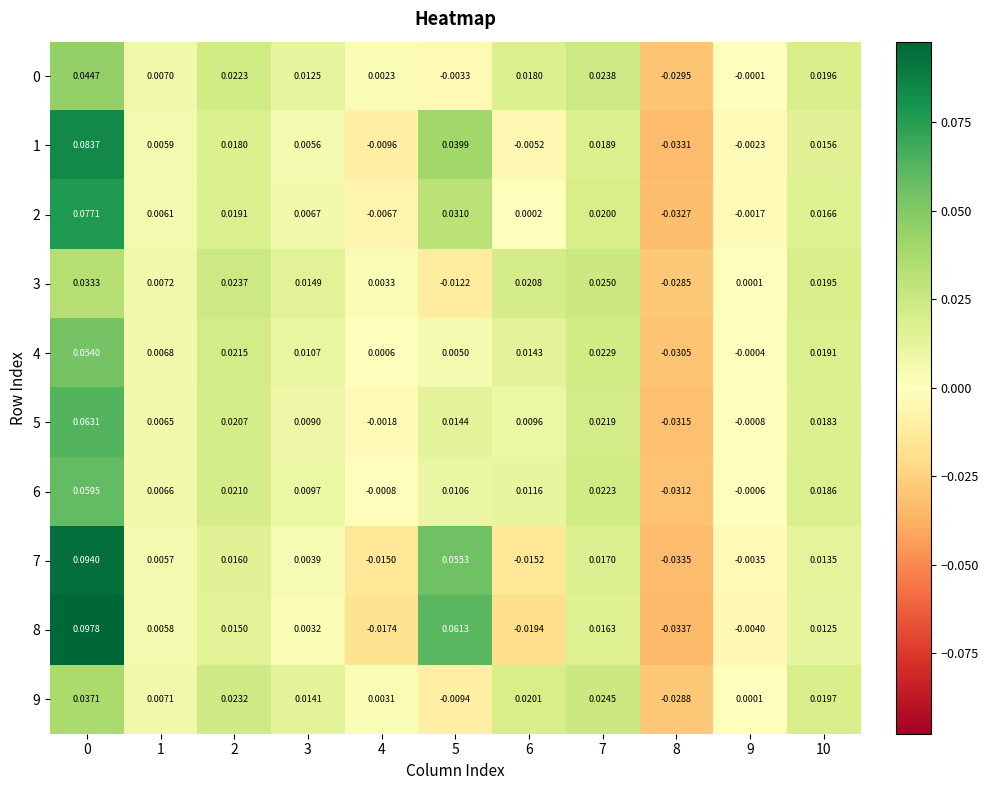

Which series has the largest total across all categories?

7